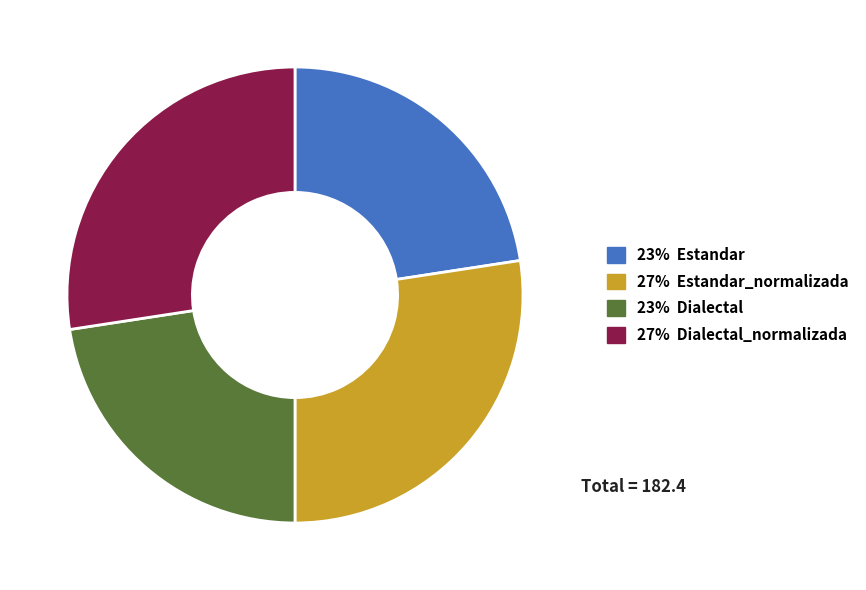

Is there a majority slice in this chart?

No